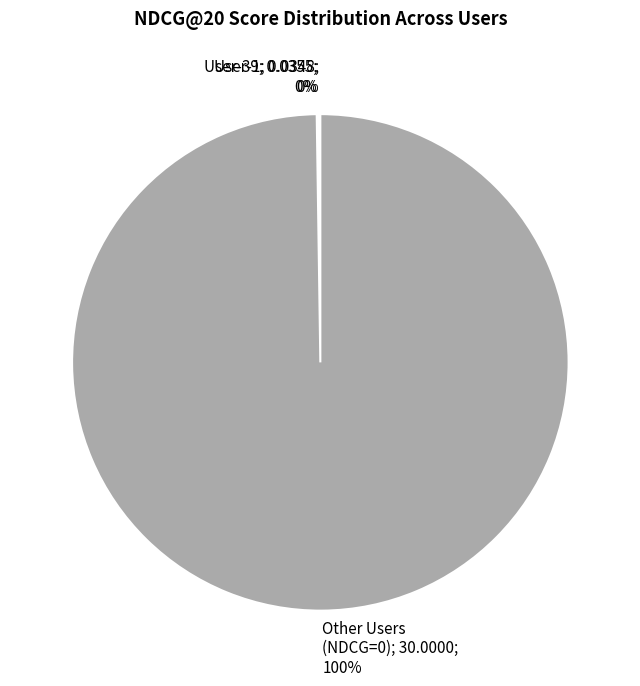

To the nearest percent, what is the difference between the largest and smallest slice percentages?

100%